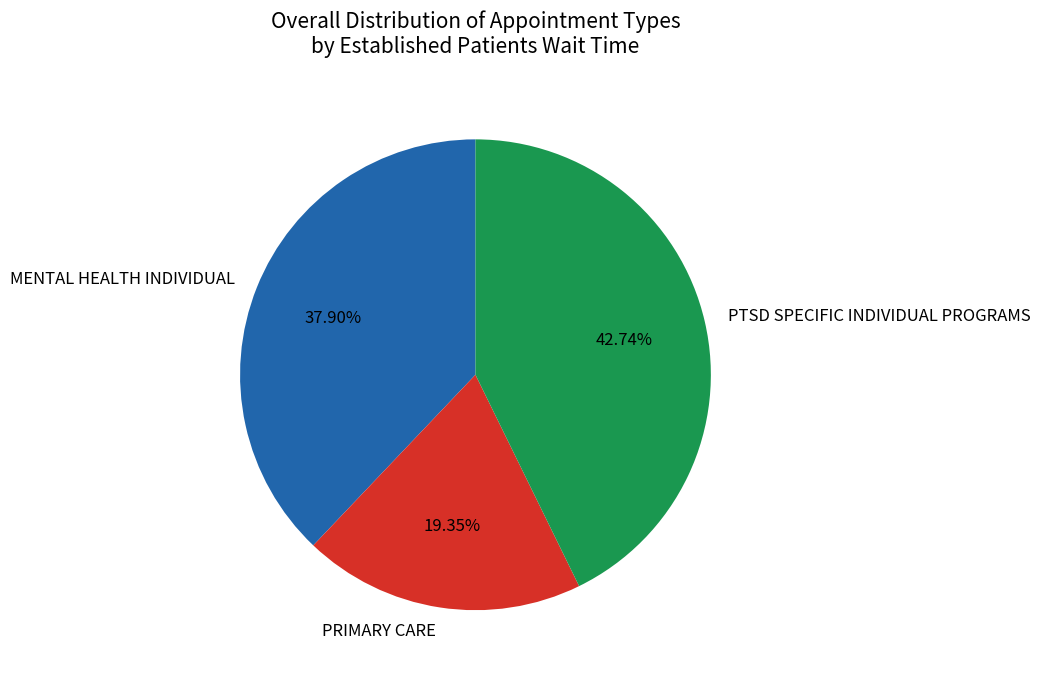

To the nearest percent, what is the average slice percentage?

33%